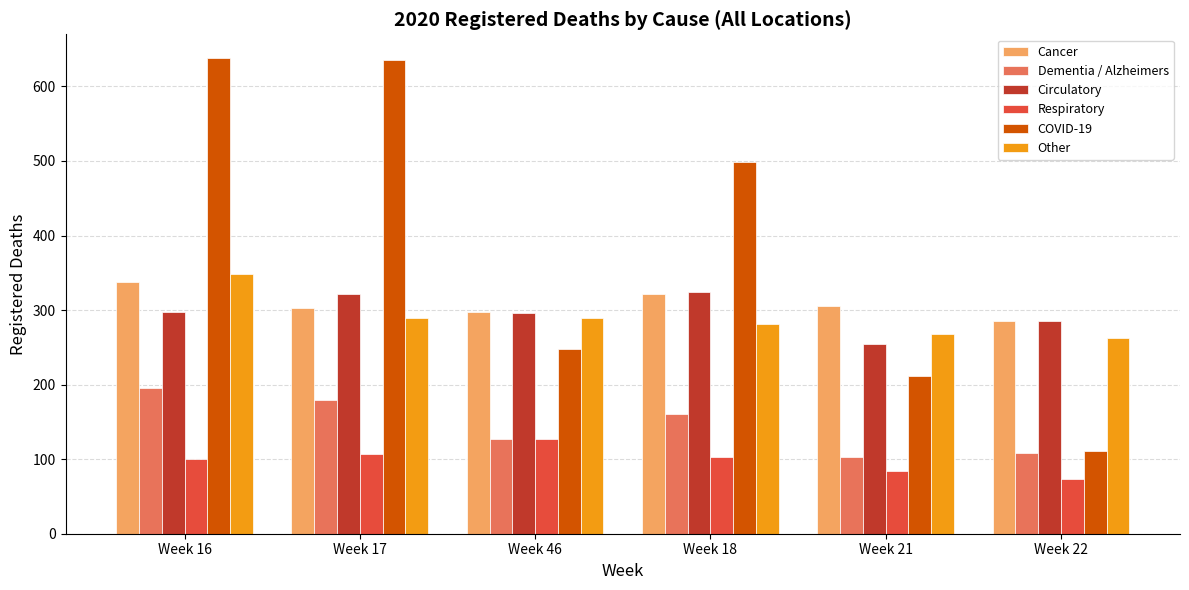

What is the label of the 1st bar from the right?

Week 22